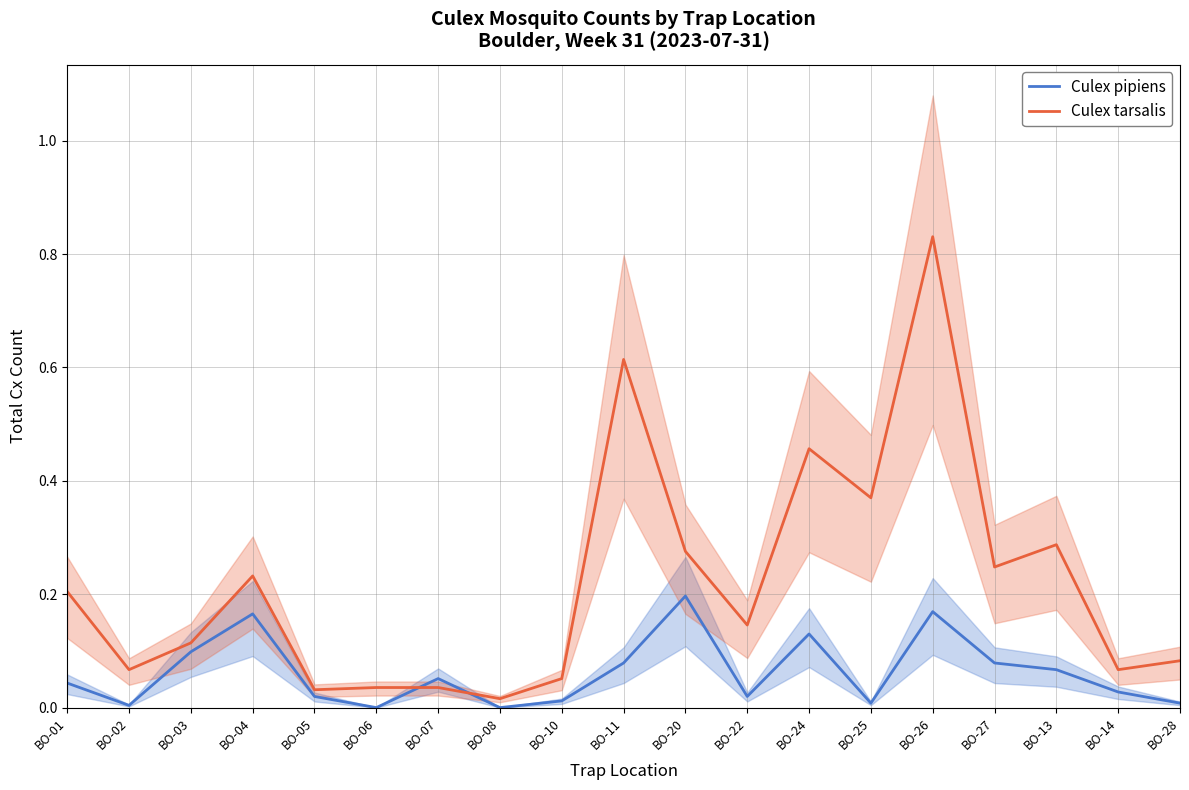

Does the chart display data point markers on the line(s)?

No